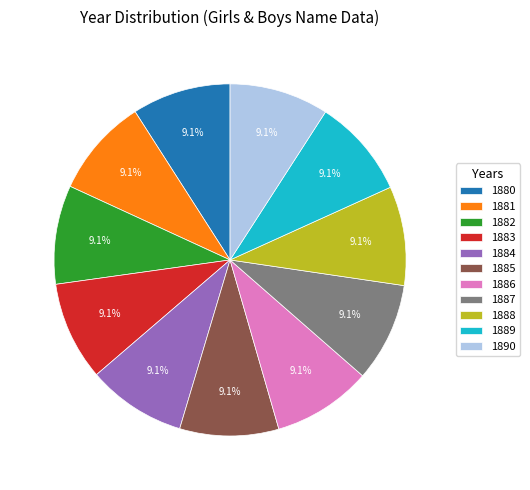

Approximately how many times larger is the value at 1886 compared to 1890?

1.0